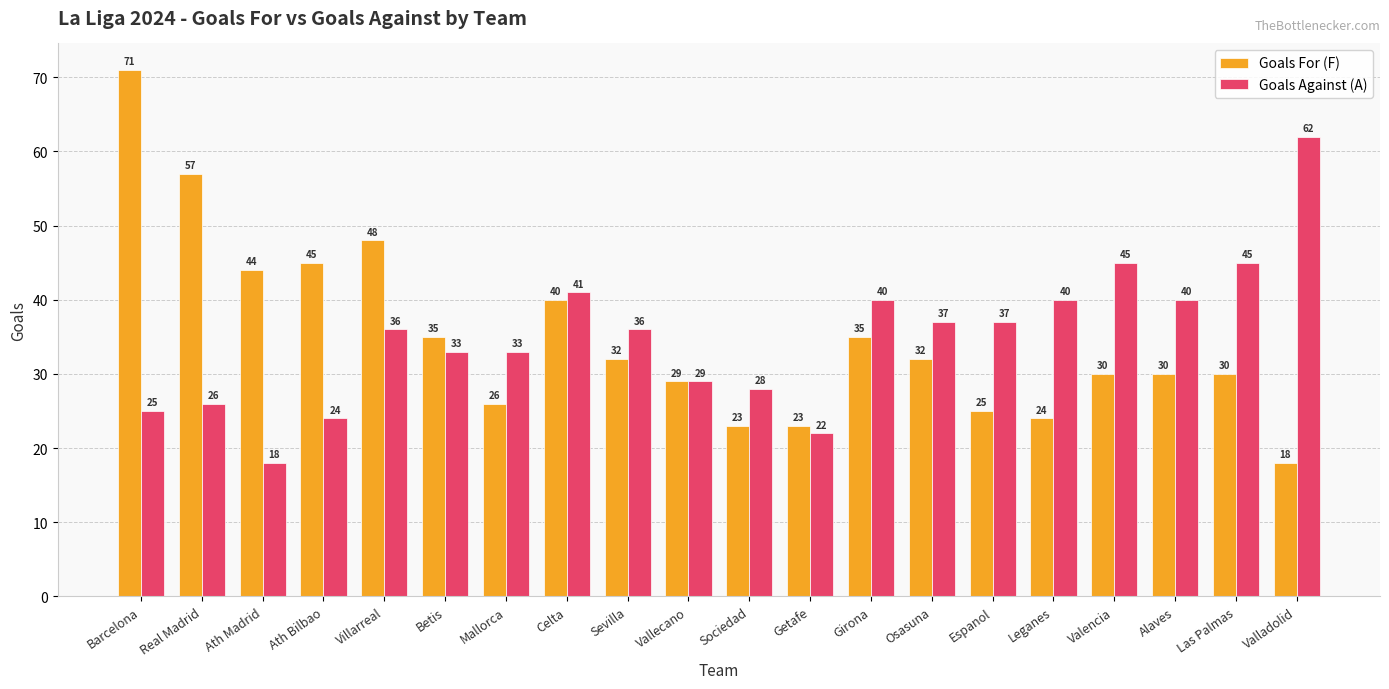

Is the value of Goals Against (A) at Osasuna greater than the value of Goals For (F) at Valladolid?

Yes